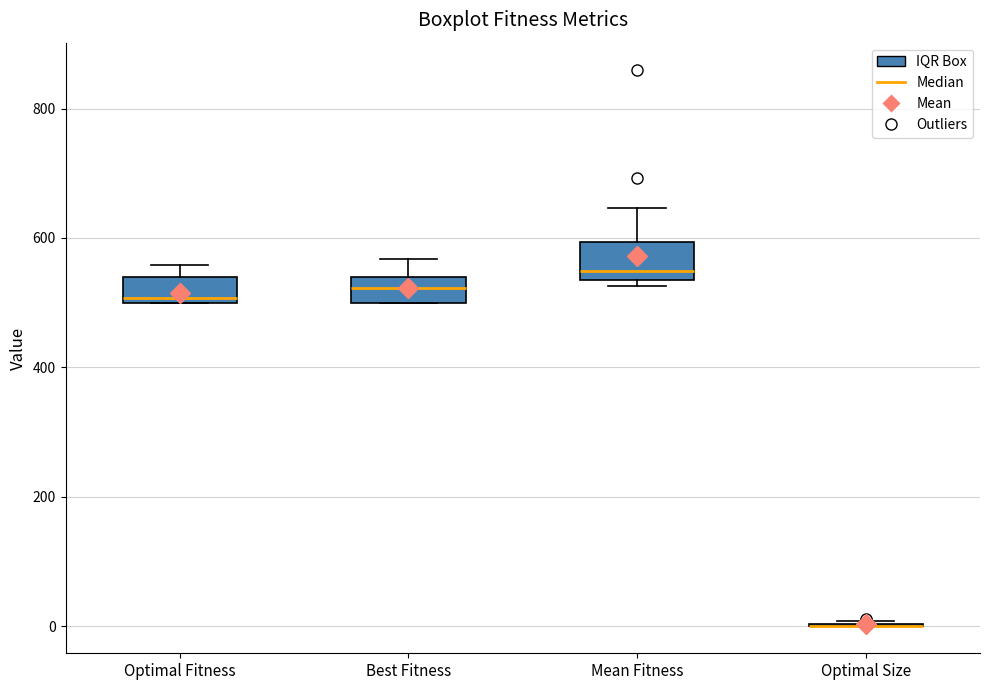

Reading left to right, transcribe this box plot: for each box, give where its median line is, the range the box spans, and where its two whiskers end, as read against the y-axis. The values are not printed on the chart, so give them approximately, as read against the axis.

Optimal Fitness: median 500 (just above the box's lower edge), box 500 to 540, whiskers 500 to 560
Best Fitness: median 520, box 500 to 540, whiskers 500 to 560
Mean Fitness: median 540 (just above the box's lower edge), box 540 to 600, whiskers 520 to 640
Optimal Size: box collapsed to a line at 0, whiskers 0 to 0